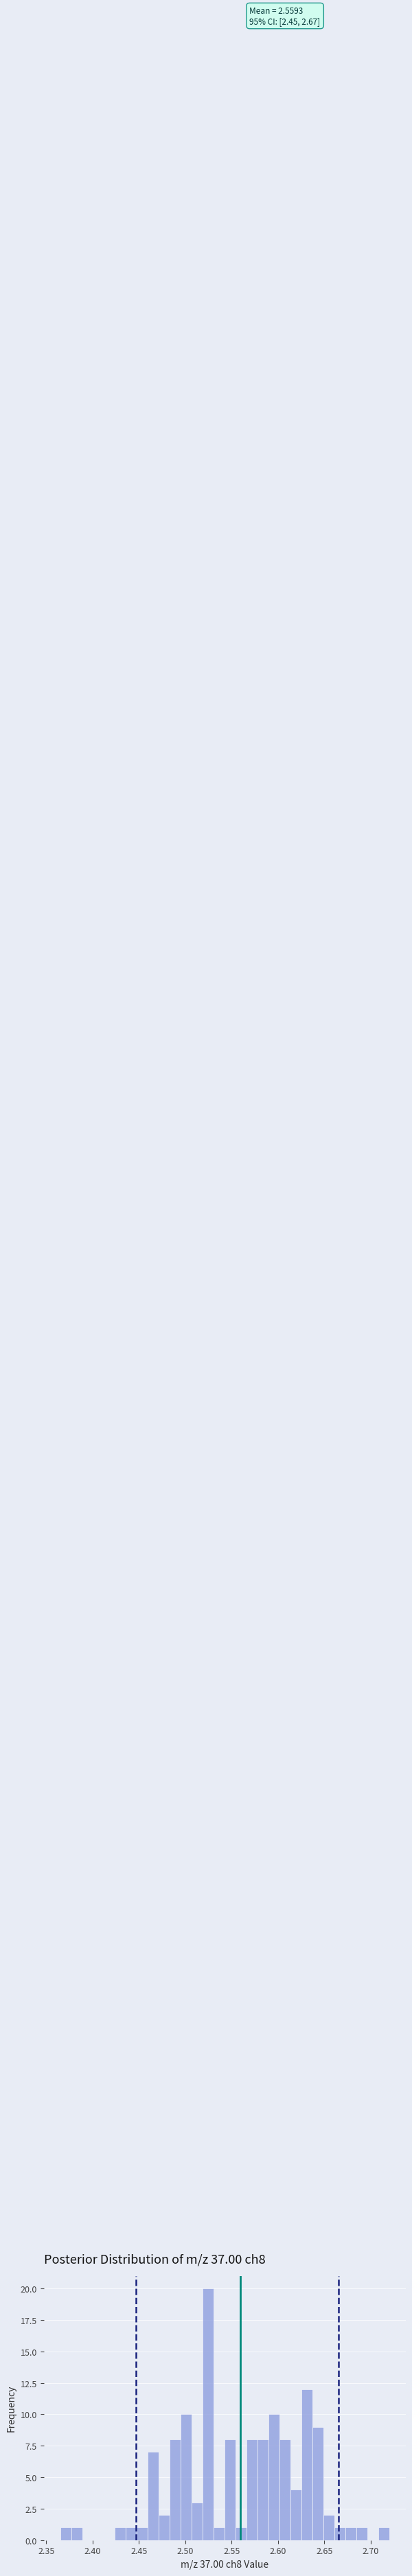

Around what value on the x-axis is the tallest bar? Give the approximate position of its centre, as read against the axis.

2.525